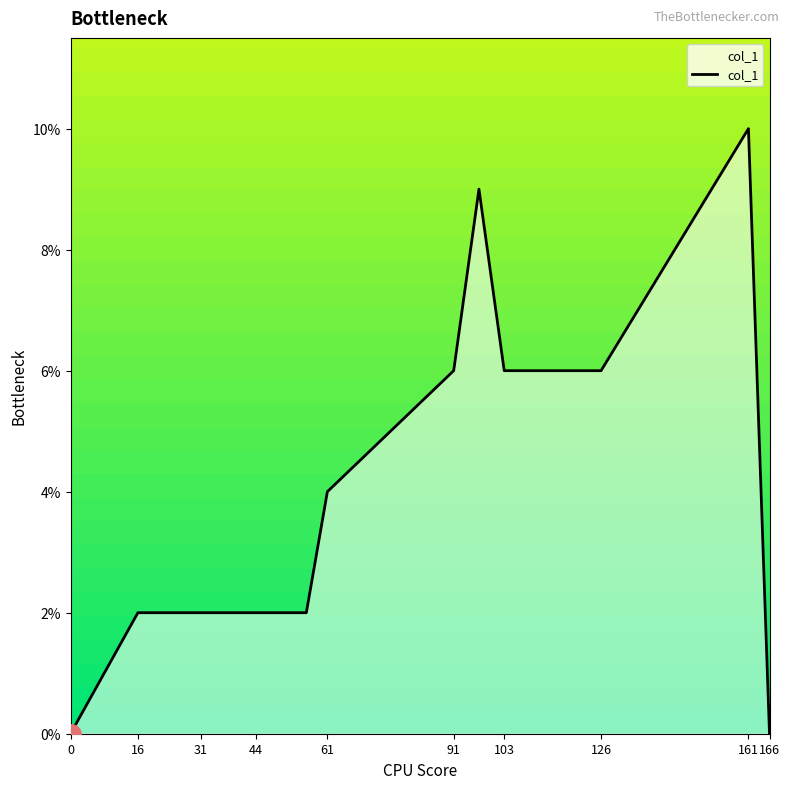

How many interior local peaks (higher than both neighbors) does the data have?

2